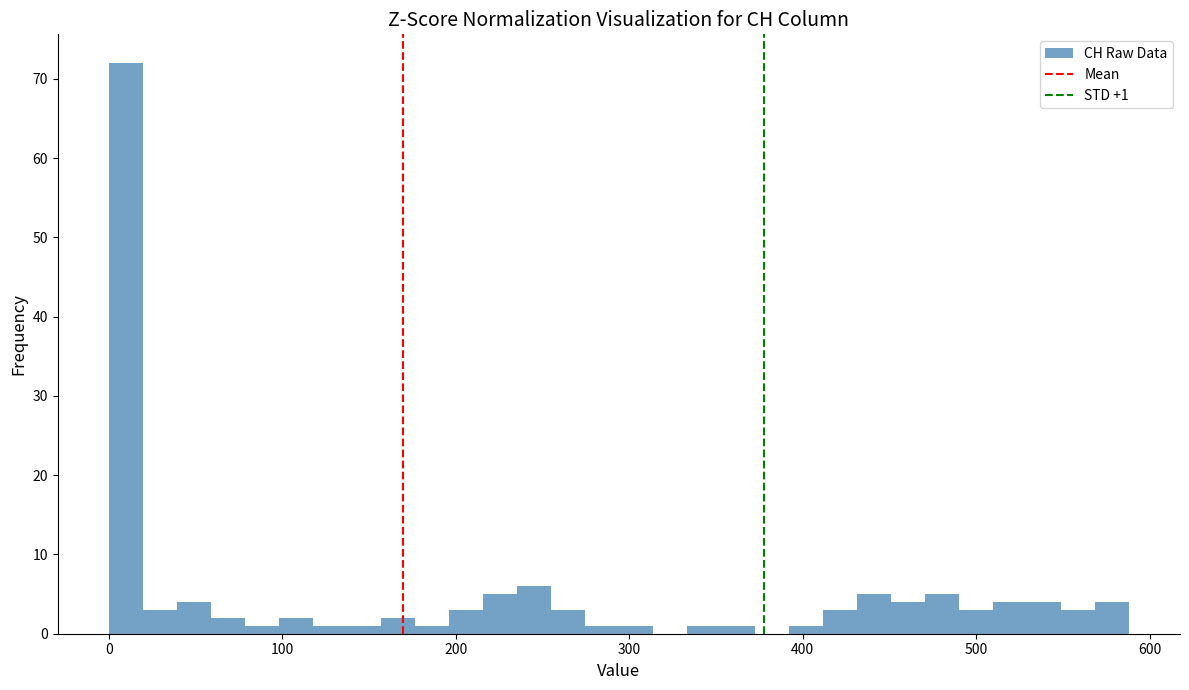

Read against the x-axis, roughly where is the centre of the tallest bar?

10